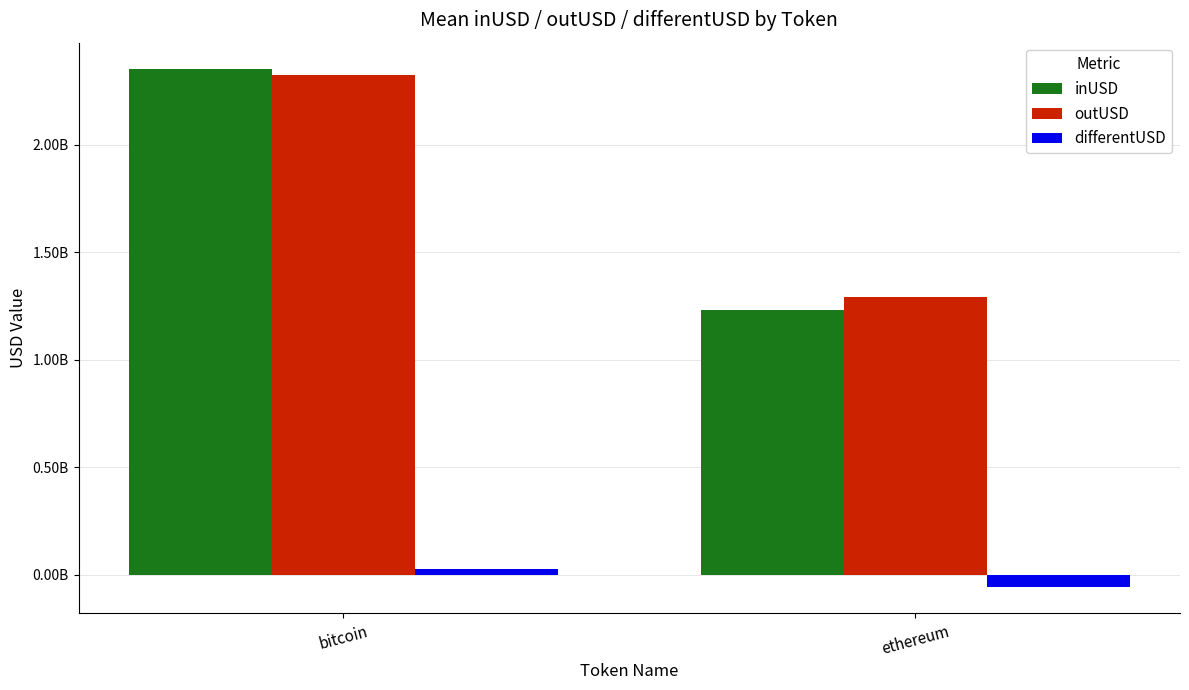

What is the spread (max minus min) of values at bitcoin?

2324139721.0